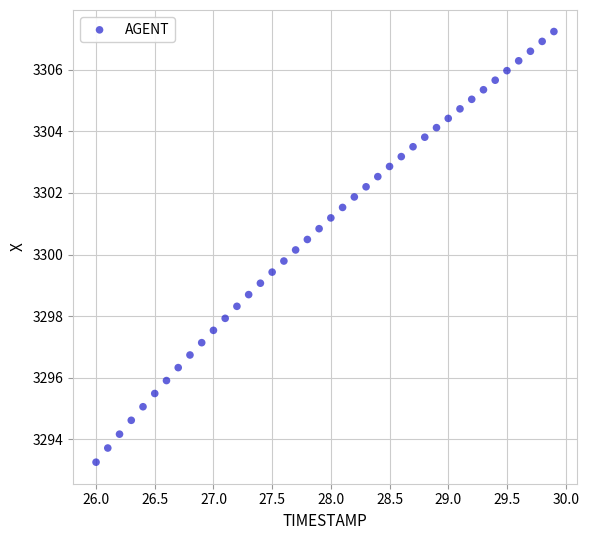

What is the range of Y values (max minus min)?

14.0